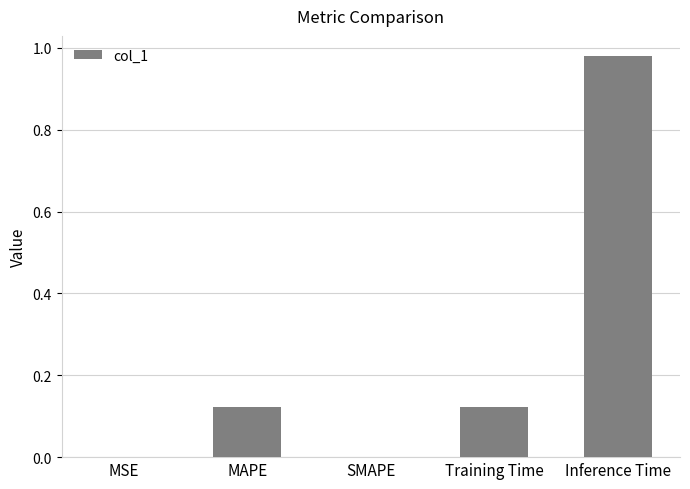

The chart shows a value of -0.5 at SMAPE. True or false?

False